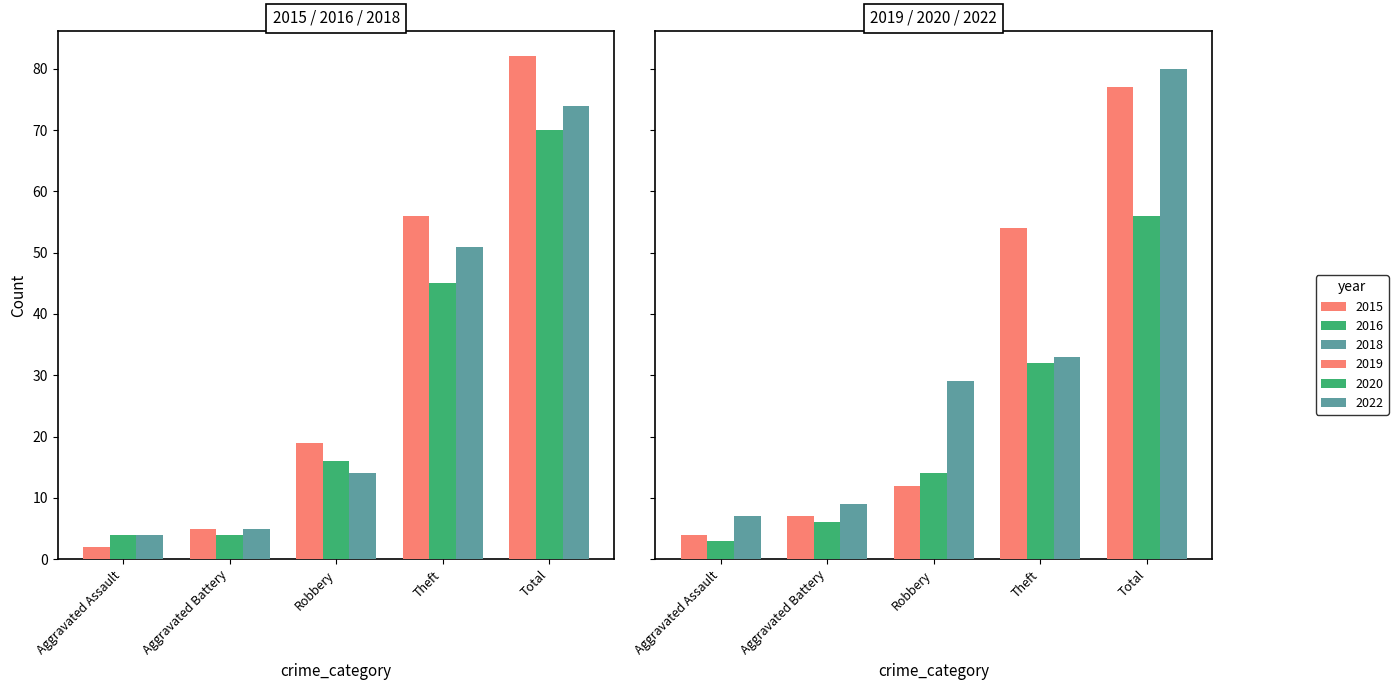

What are all the series names shown in the legend?

2015, 2019, 2022, 2016, 2018, 2020